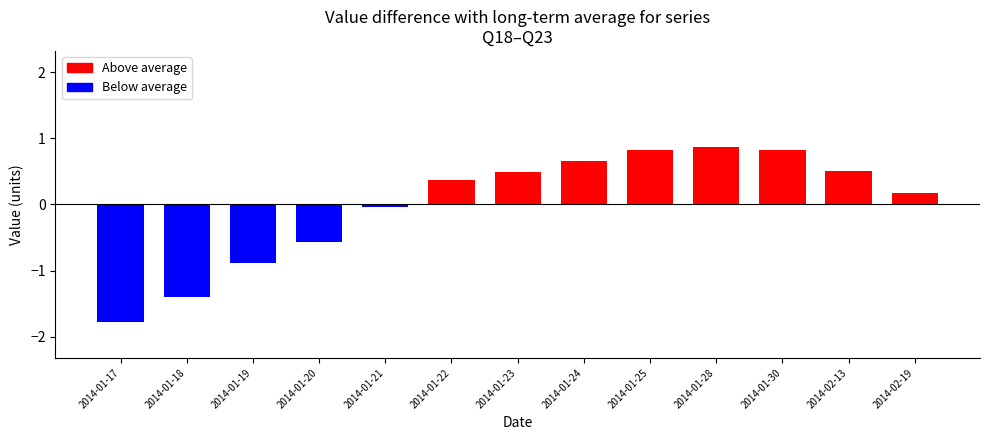

The chart shows a value of 0.3 at 2014-02-13. True or false?

False